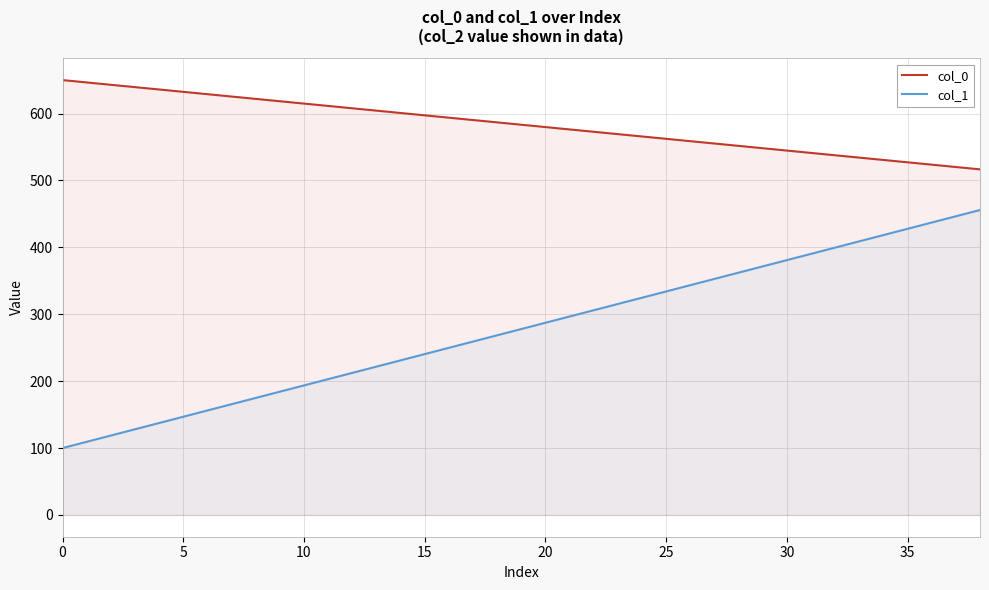

What is the spread (max minus min) of values at 30?

163.8